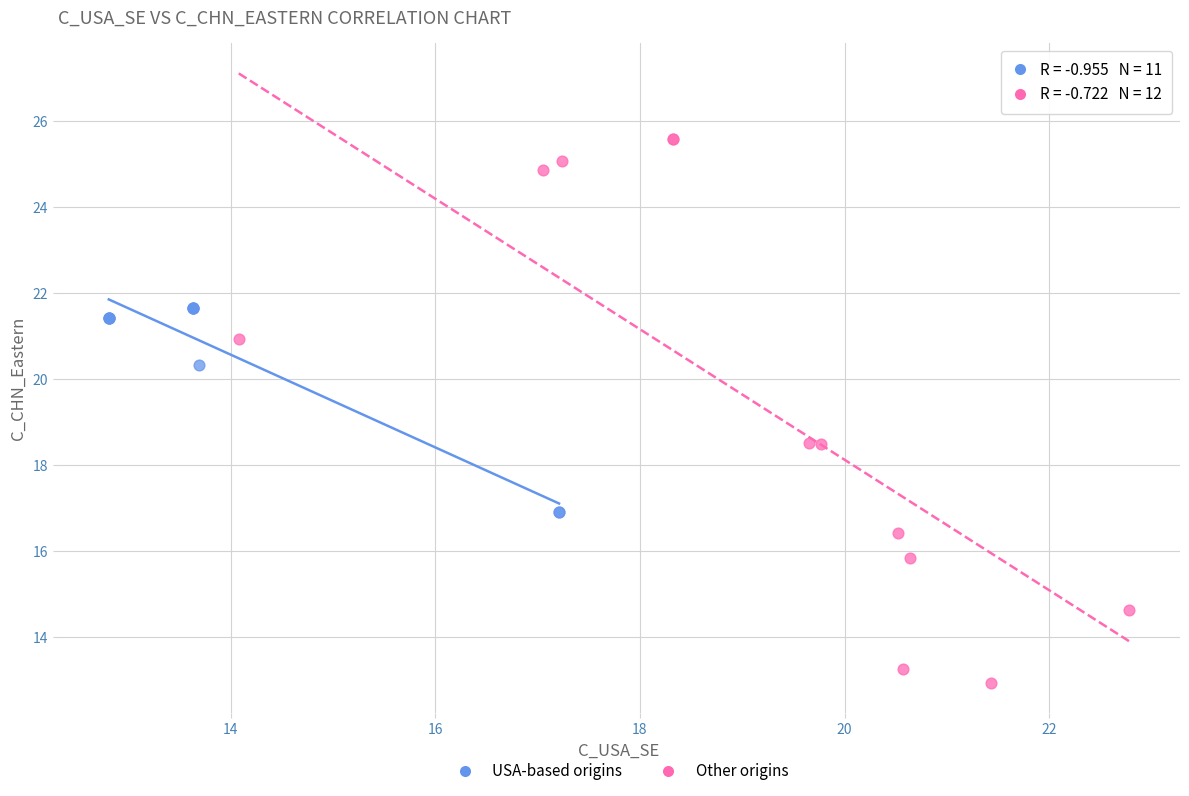

What are all the series names shown in the legend?

USA-based origins, Other origins